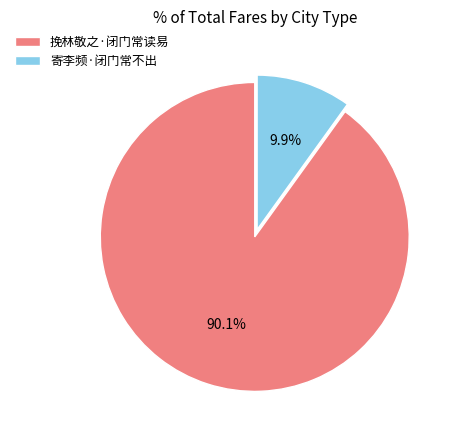

Approximately how many times larger is the value at 挽林敬之·闭门常读易 compared to 寄李频·闭门常不出?

9.1